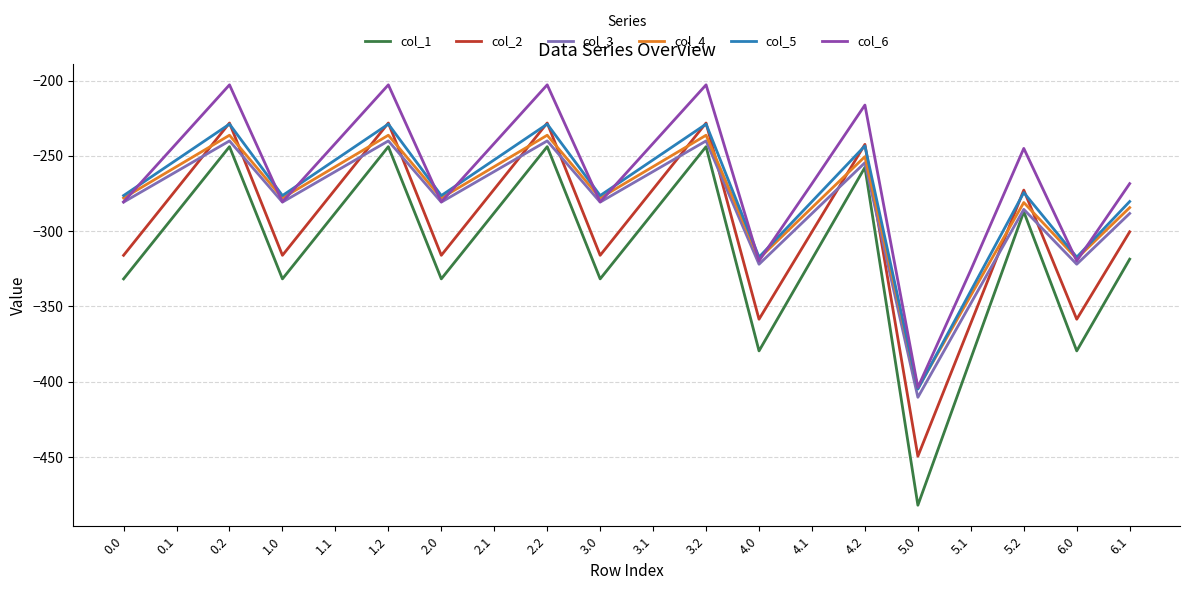

What position from the right is 2.1?

13